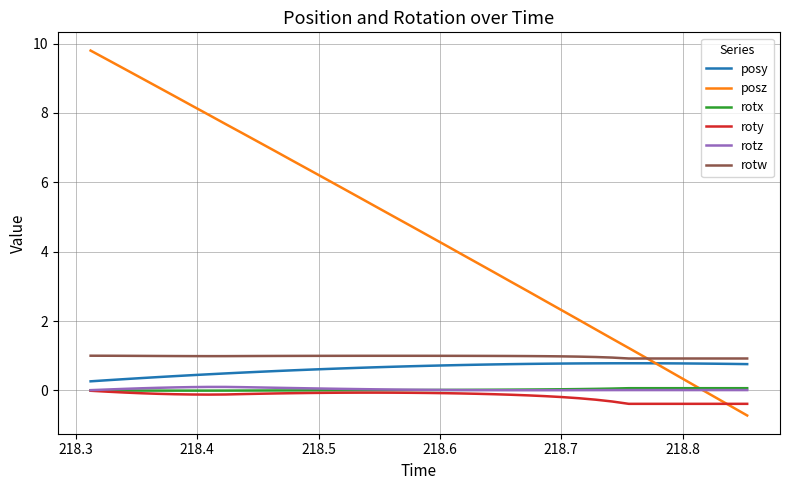

Which series has the widest spread of values?

posz